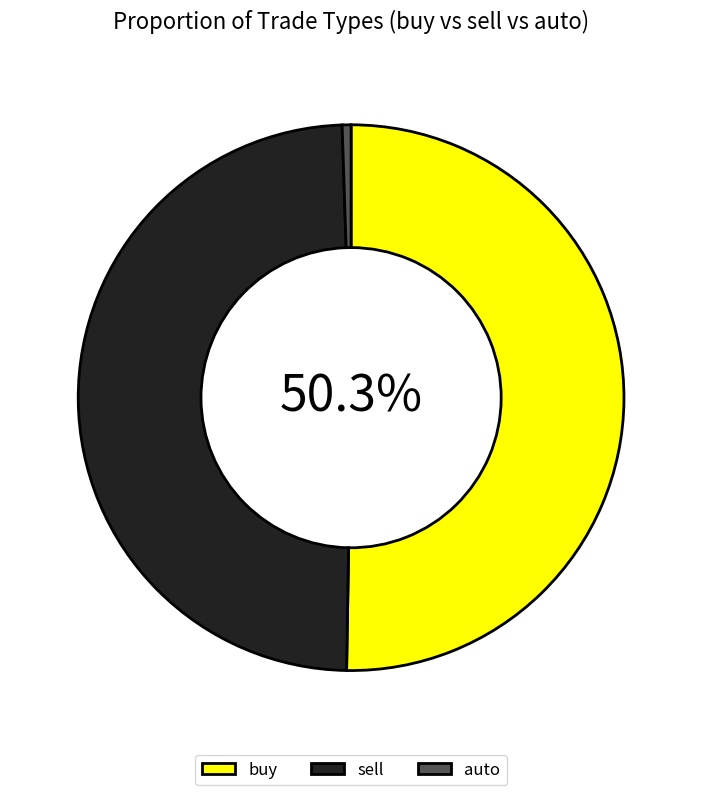

Between buy and sell, which is larger?

buy